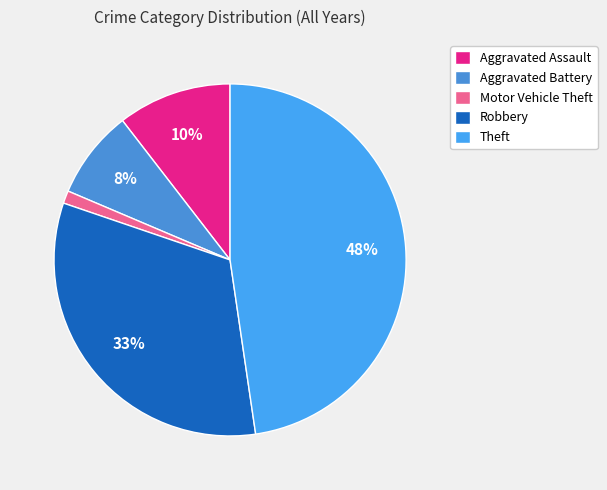

Rank the categories by value from lowest to highest.

Motor Vehicle Theft, Aggravated Battery, Aggravated Assault, Robbery, Theft